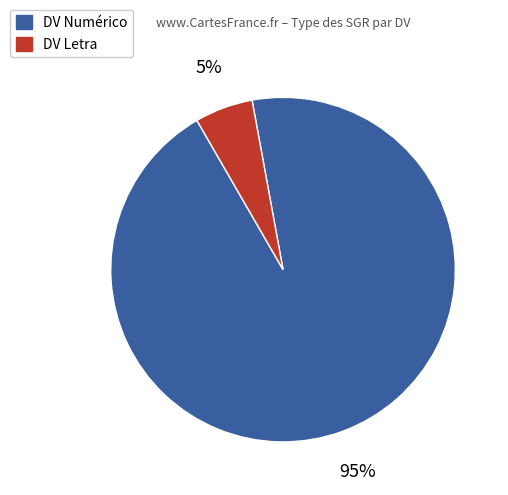

To the nearest percent, what is the average slice percentage?

50%